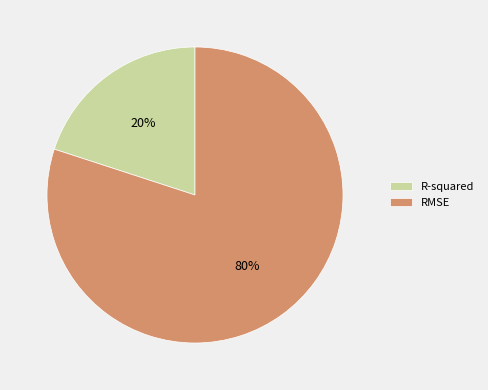

Combined, do R-squared and RMSE account for over 50%?

Yes